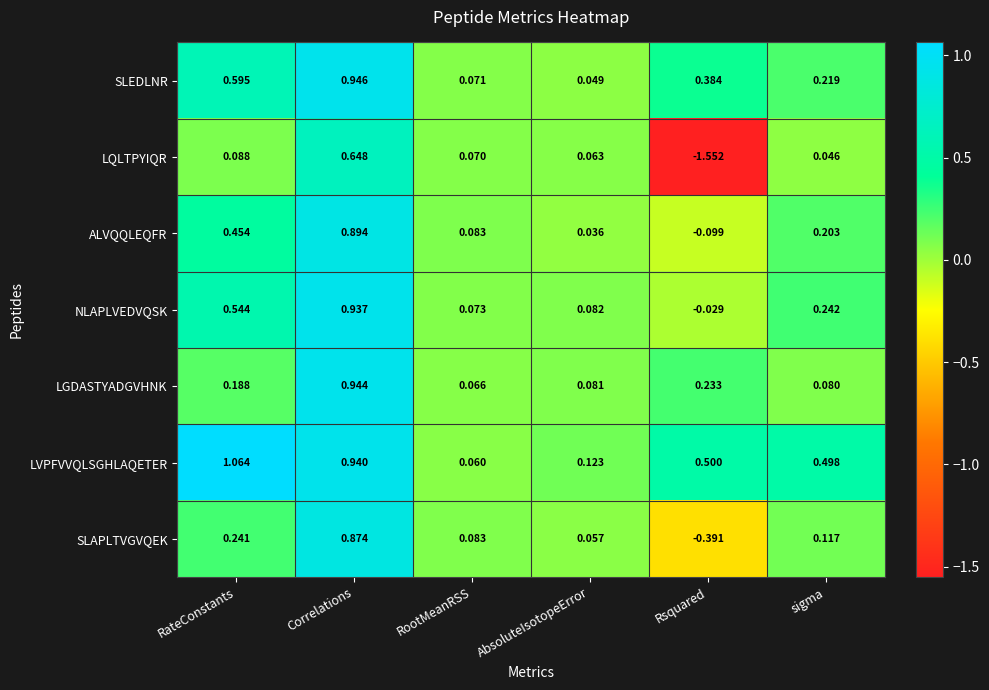

At AbsoluteIsotopeError, list the series in order from largest to smallest.

LVPFVVQLSGHLAQETER, NLAPLVEDVQSK, LGDASTYADGVHNK, LQLTPYIQR, SLAPLTVGVQEK, SLEDLNR, ALVQQLEQFR